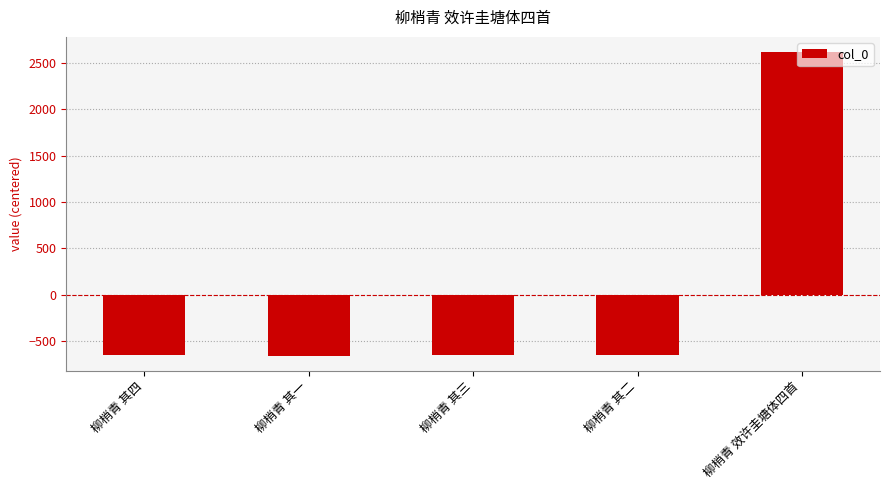

What is the greatest value displayed?

2615.6